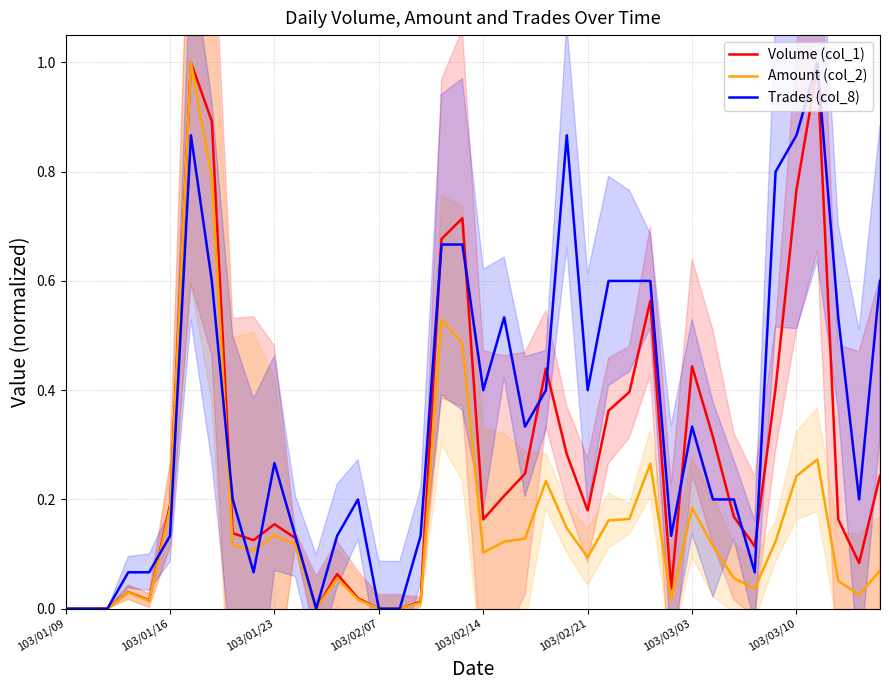

What is the total value across all series at 36?

2.3